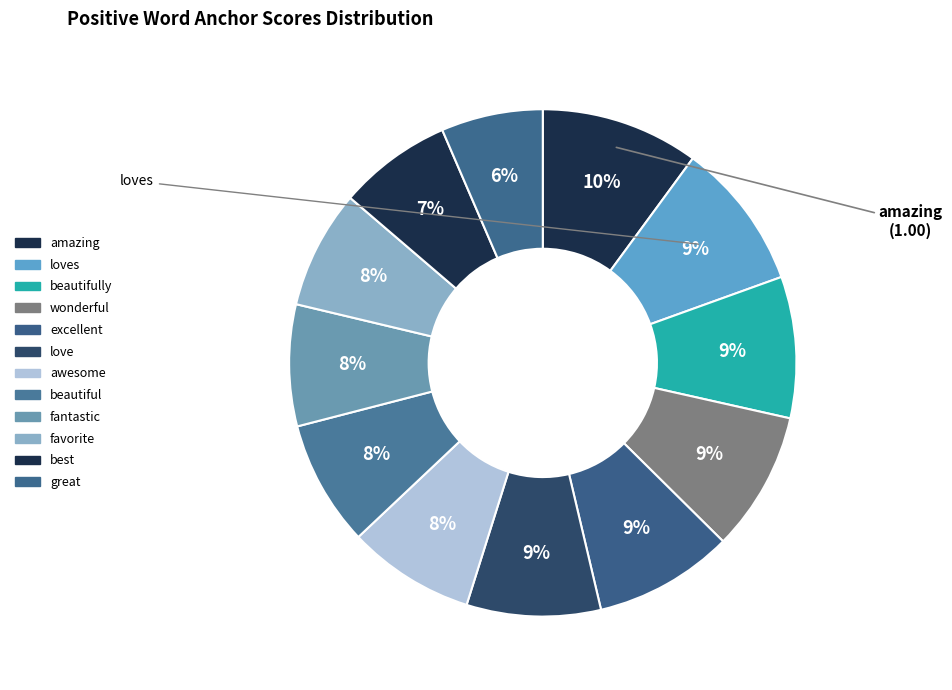

How many segments does this pie chart have?

12